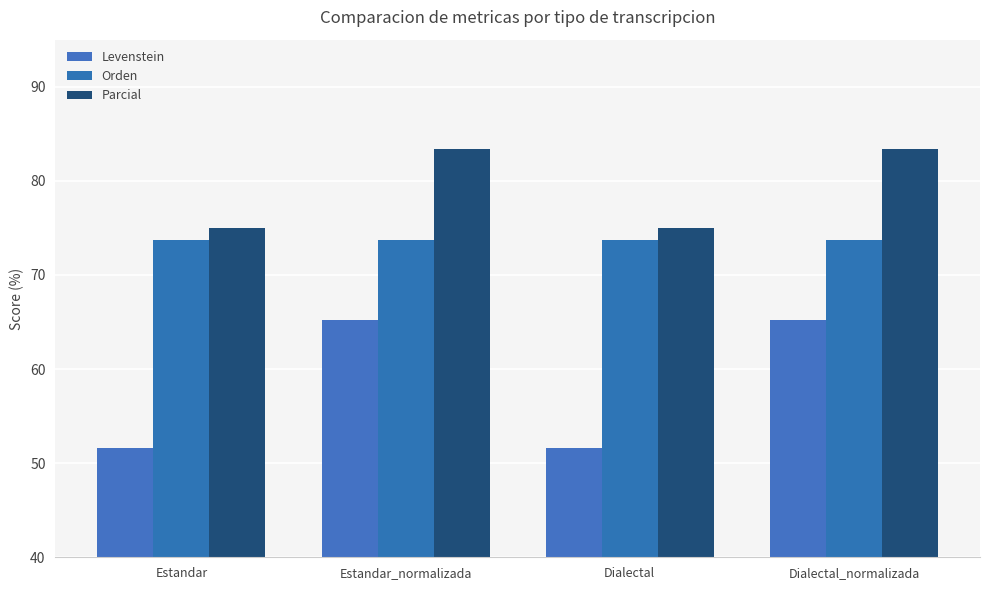

What is the label of the 2nd bar from the right?

Dialectal